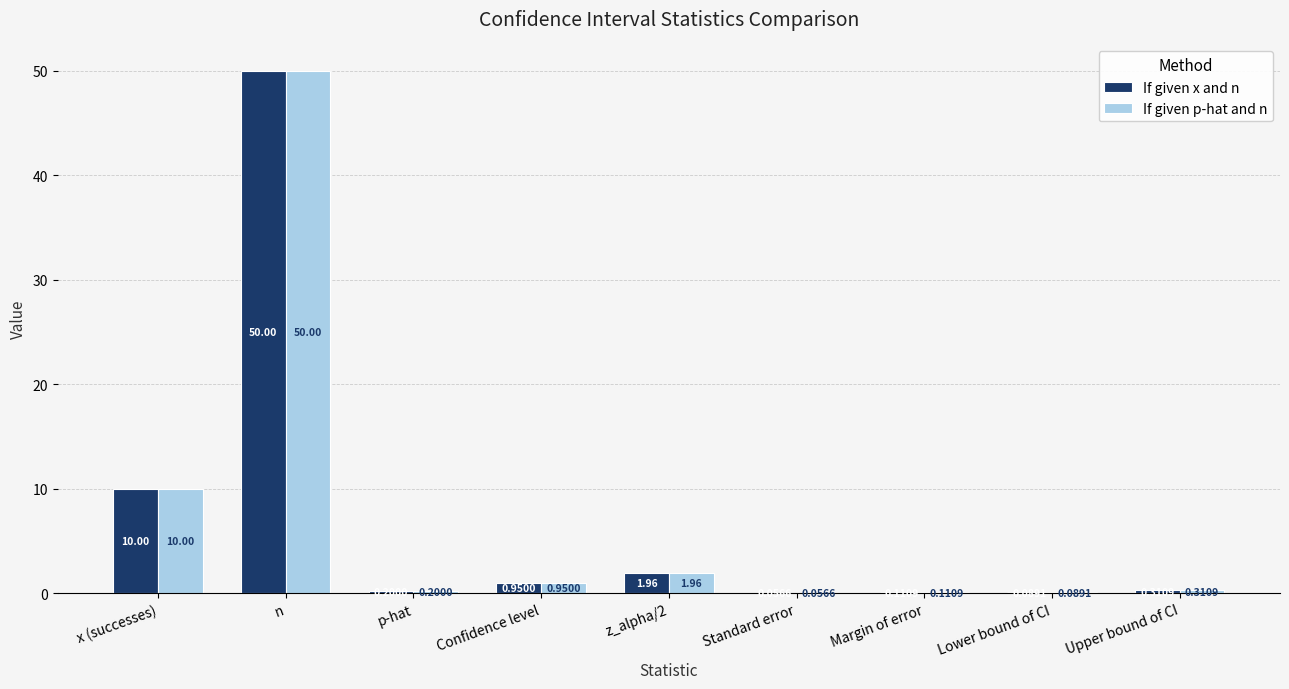

What is the sum of all If given x and n values?

63.7